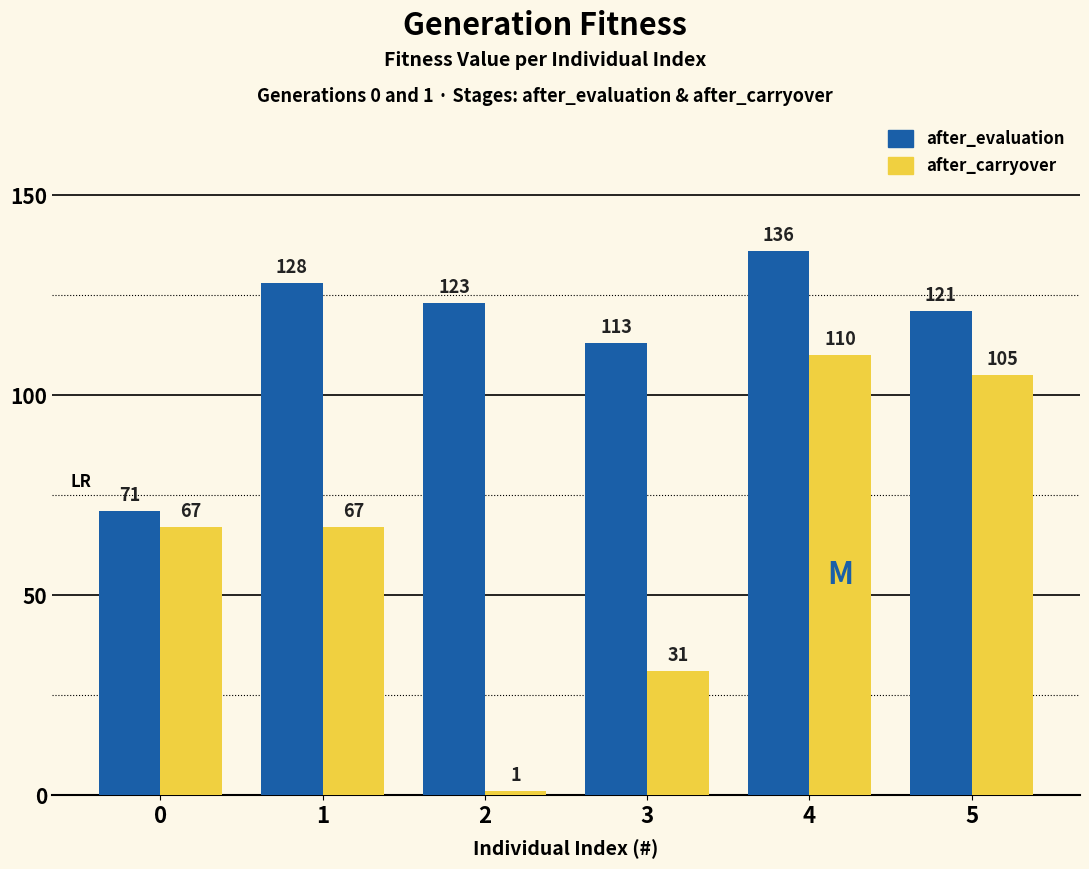

Which series has the largest total across all categories?

after_evaluation